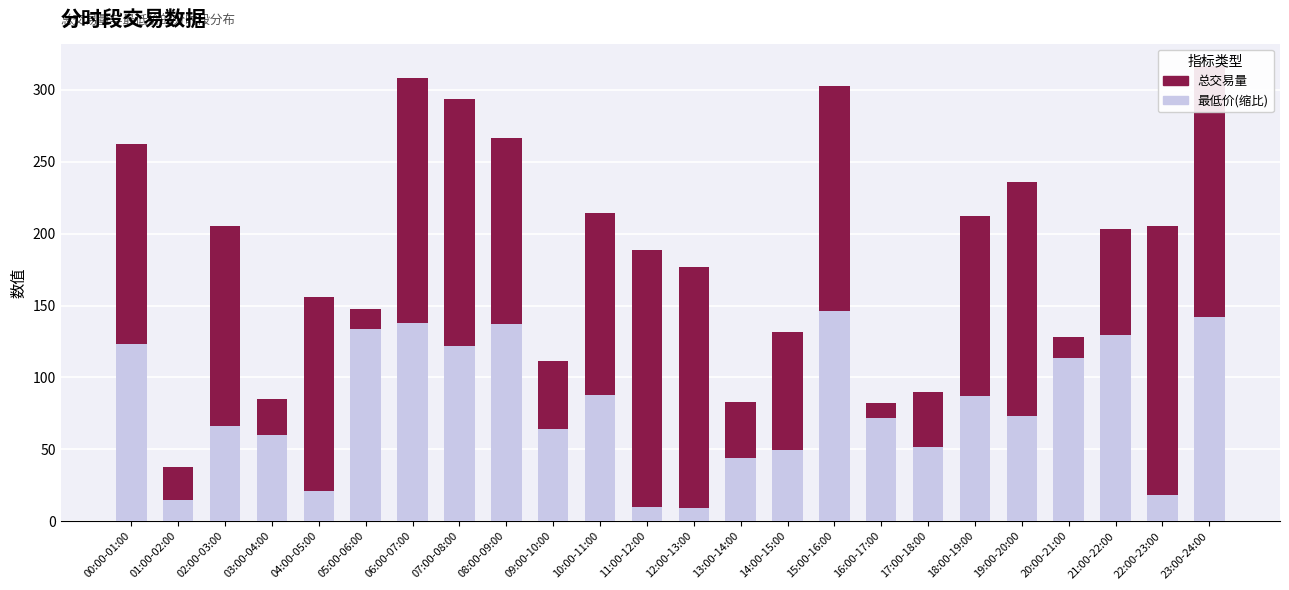

The value of 最低价(缩比) at 05:00-06:00 is 133.5. True or false?

True